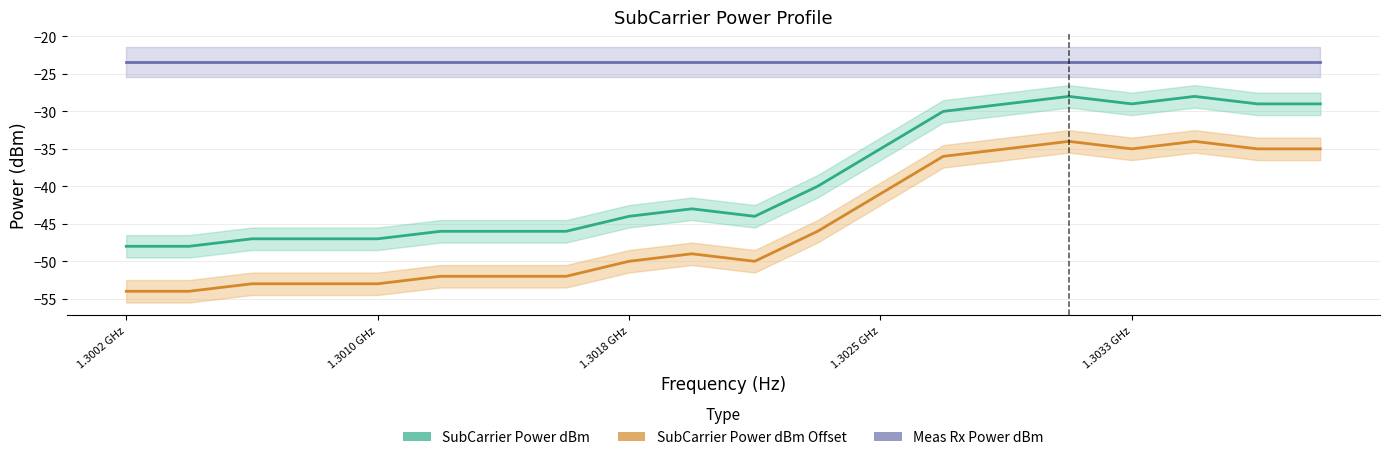

True or false: SubCarrier Power dBm and SubCarrier Power dBm Offset intersect in this chart.

False